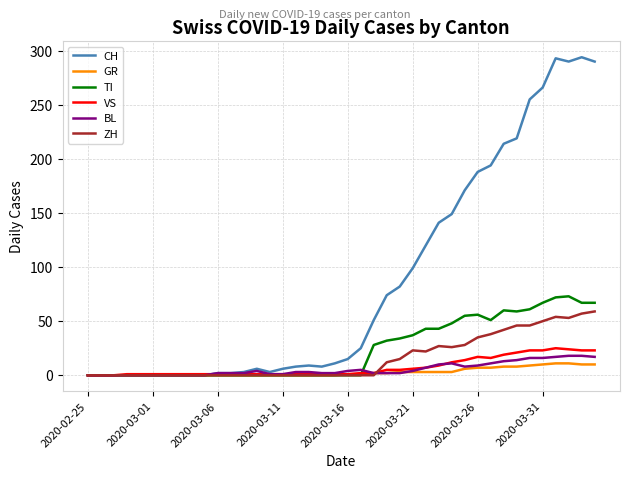

True or false: VS and BL cross at least once.

True